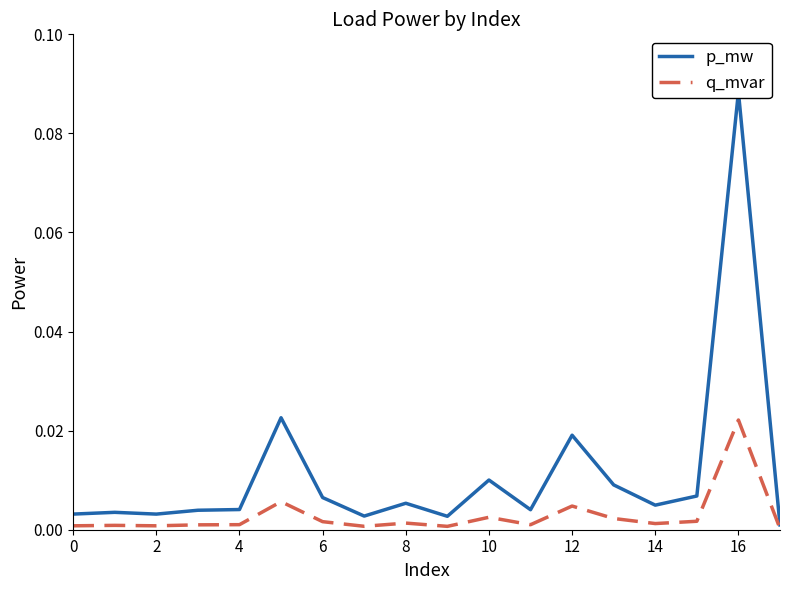

Is the value of q_mvar at 17 greater than the value of p_mw at 18?

No